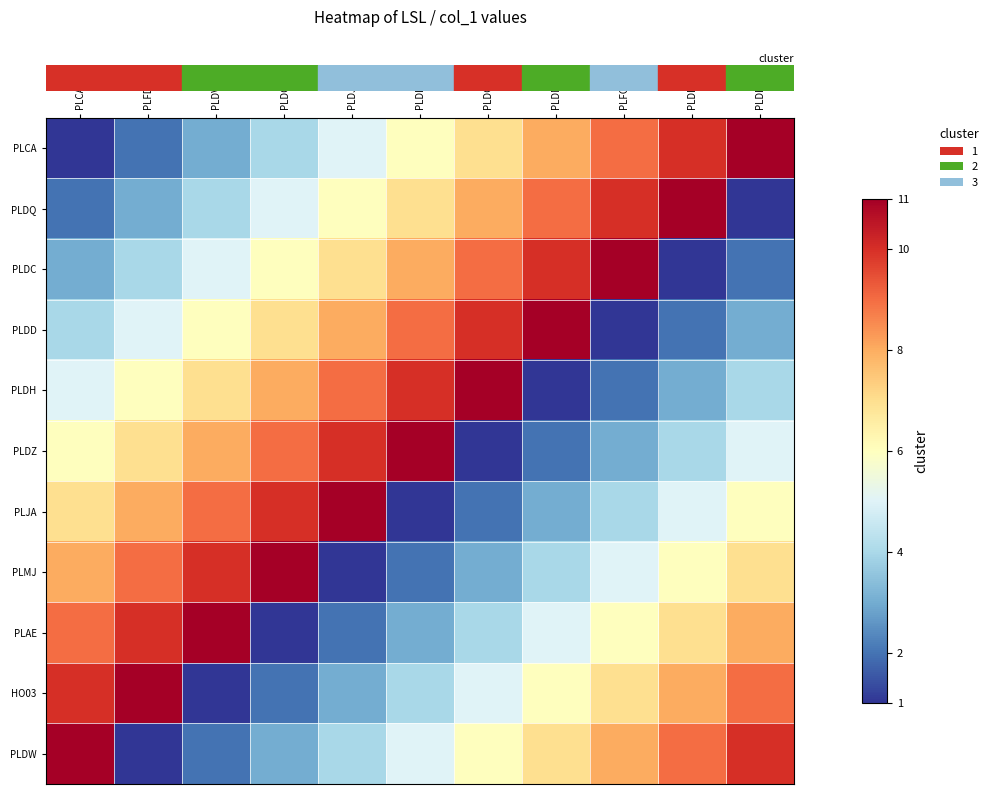

At how many categories does at least one series exceed 8?

11